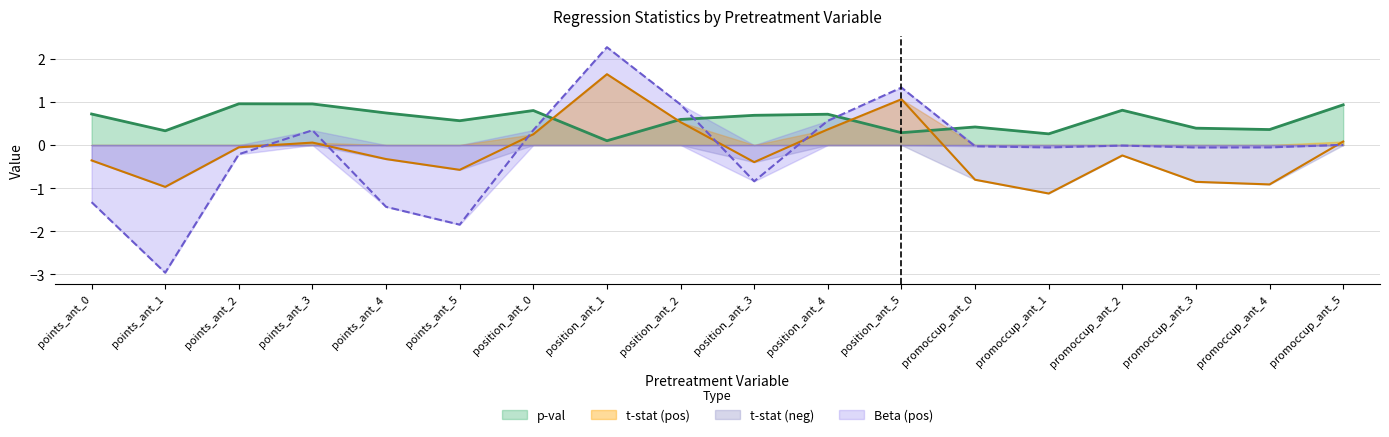

Where is the first local maximum for Beta?

points_ant_3